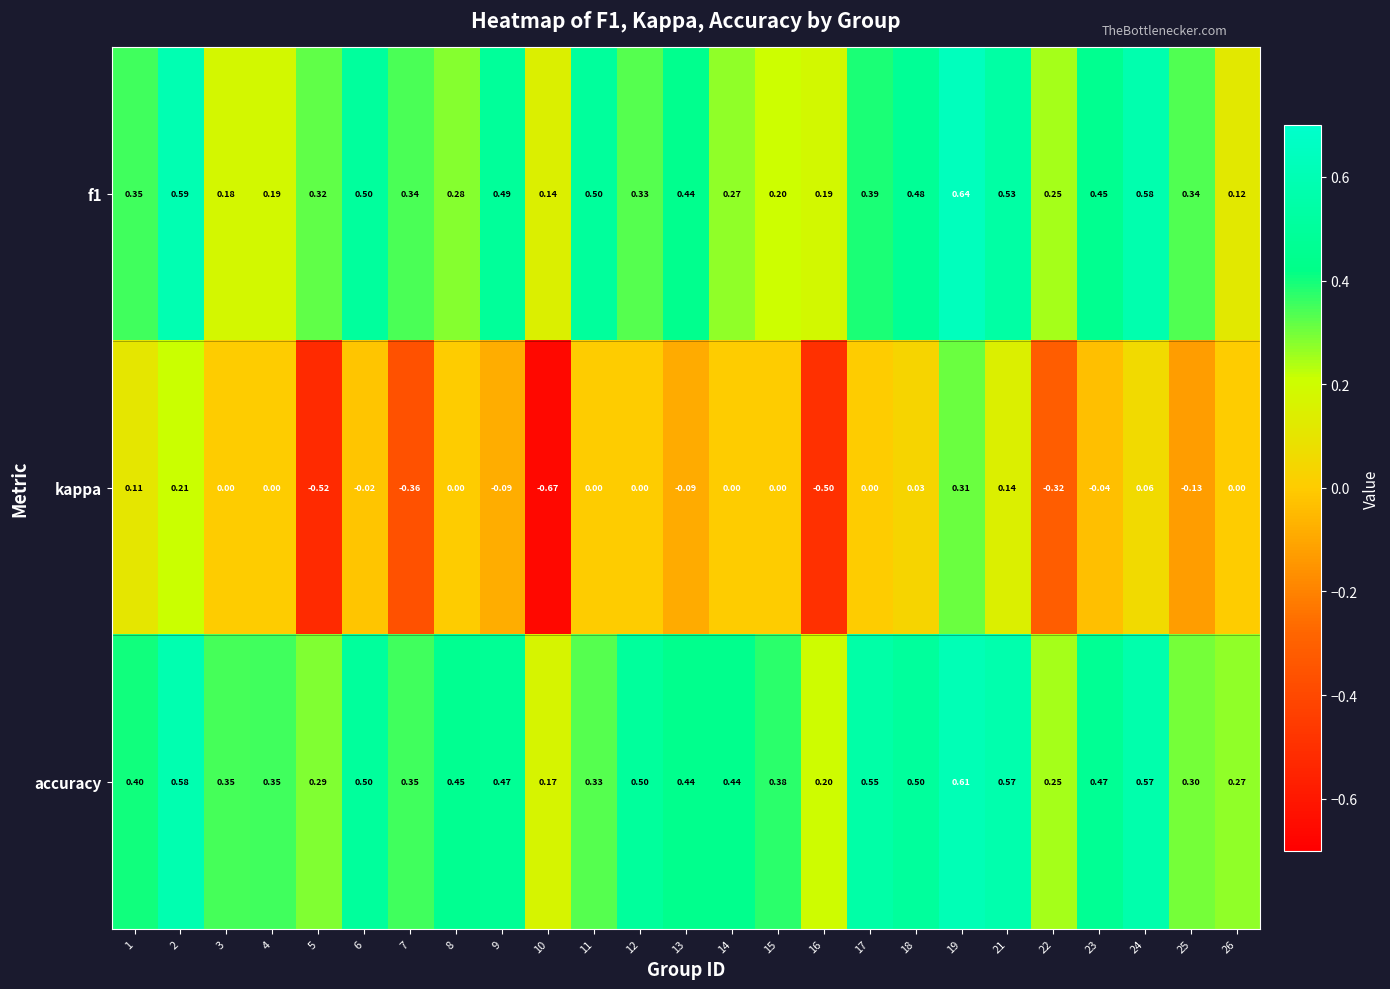

Which series has the largest total across all categories?

accuracy